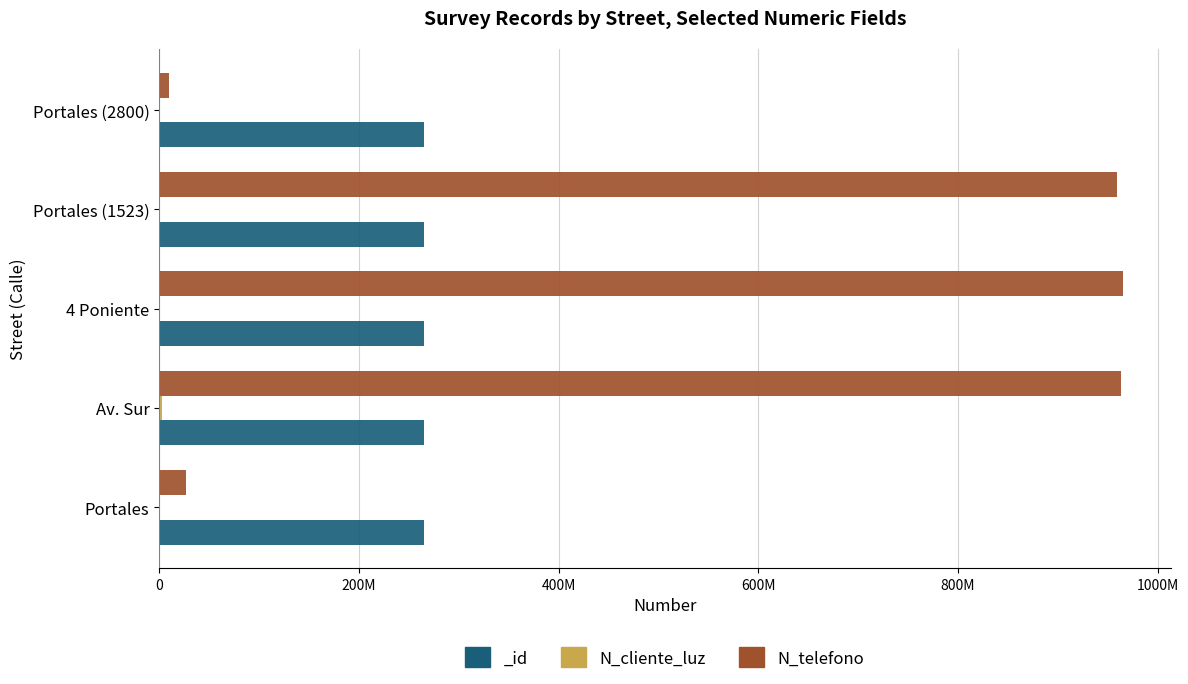

What position from the left is 4 Poniente?

3